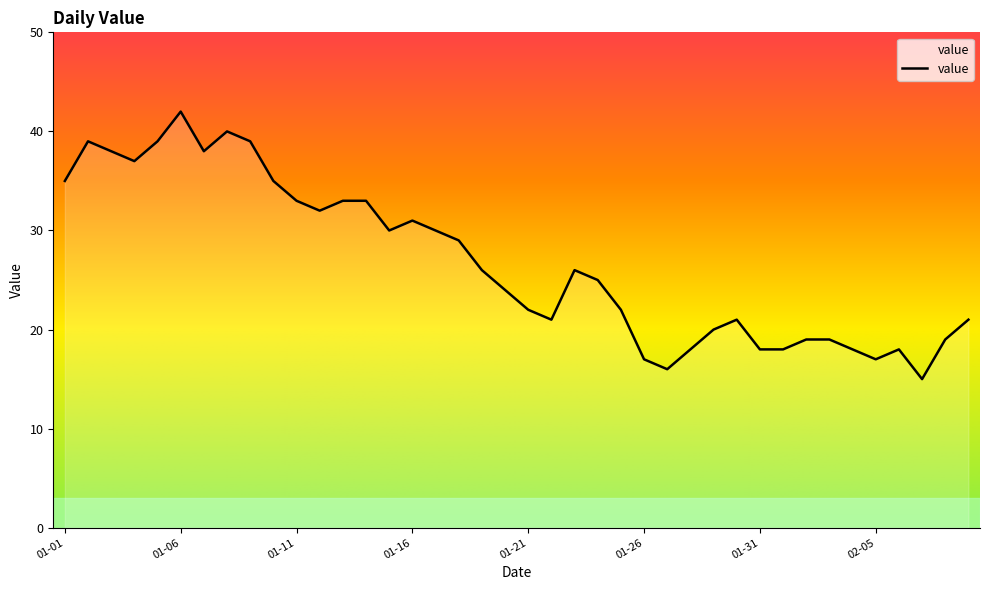

What is the smallest value displayed?

15